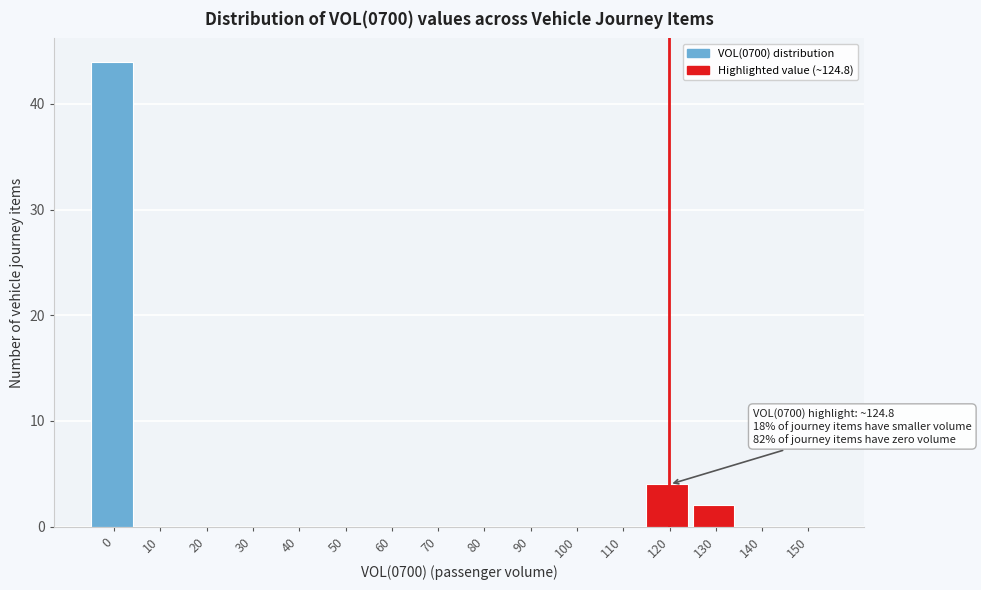

What is the ratio of the value at 130 to the value at 120?

0.5